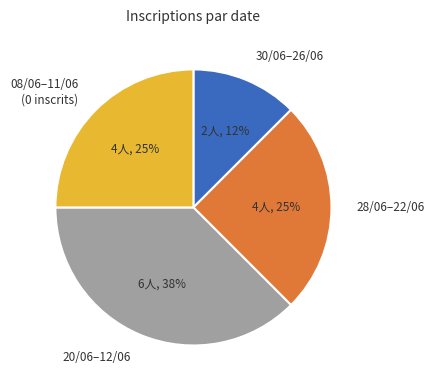

To the nearest percent, what is the average slice percentage?

25%